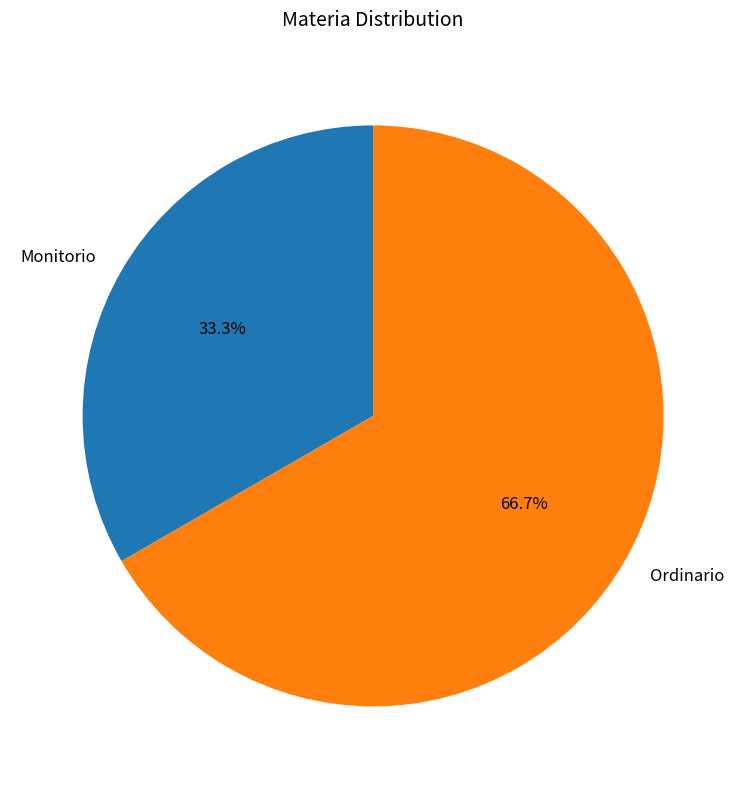

The Monitorio slice represents 33% of the pie. True or false?

True